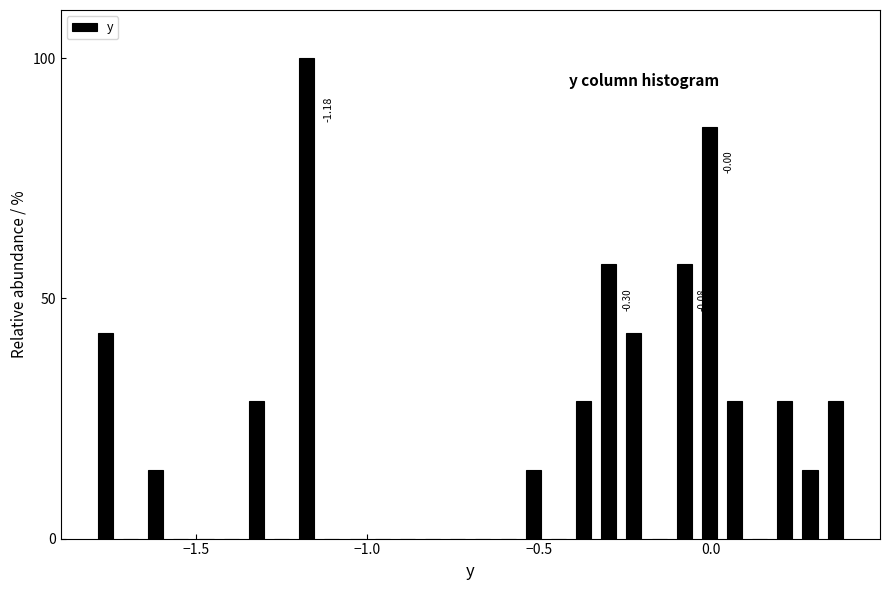

Read against the x-axis, roughly where is the centre of the tallest bar?

-1.20